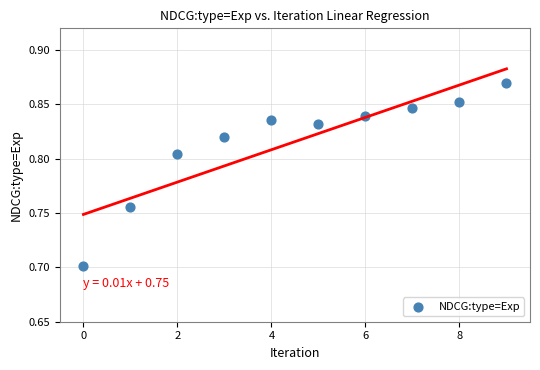

What Y value in the scatter plot is closest to 0?

0.7